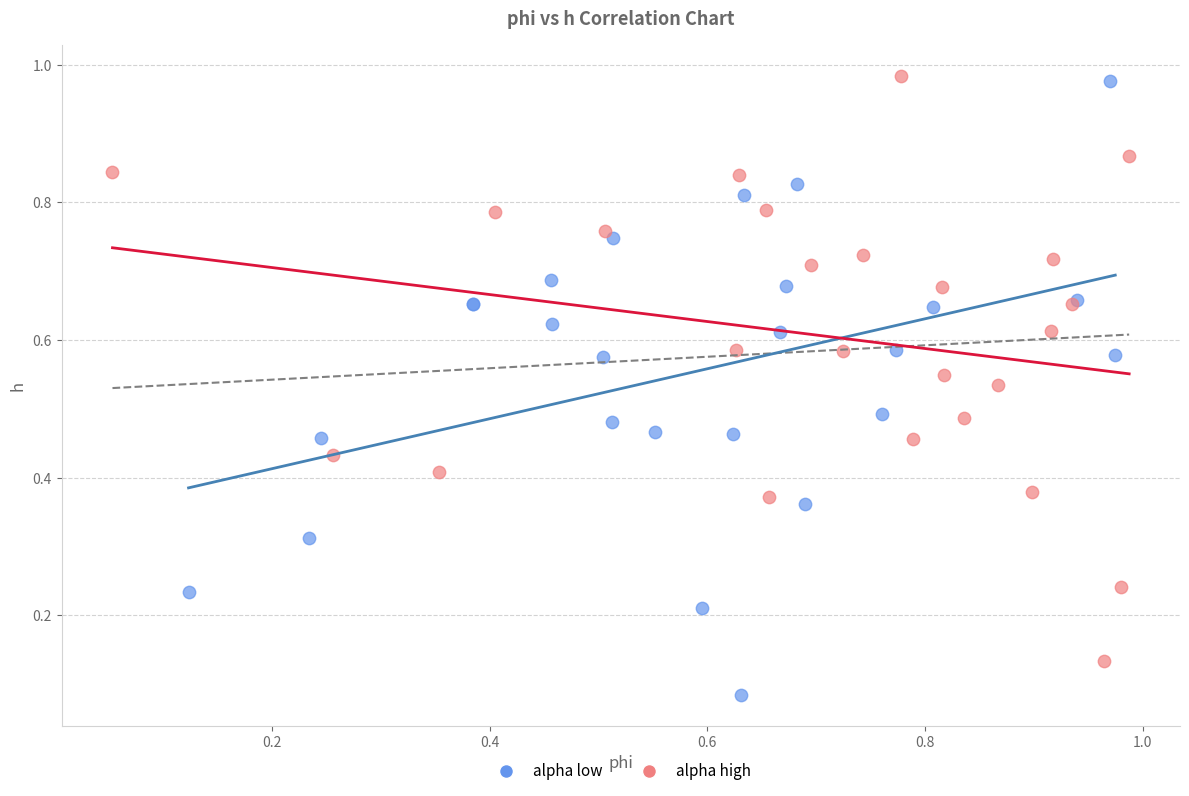

Which series contains the lowest Y value?

alpha low